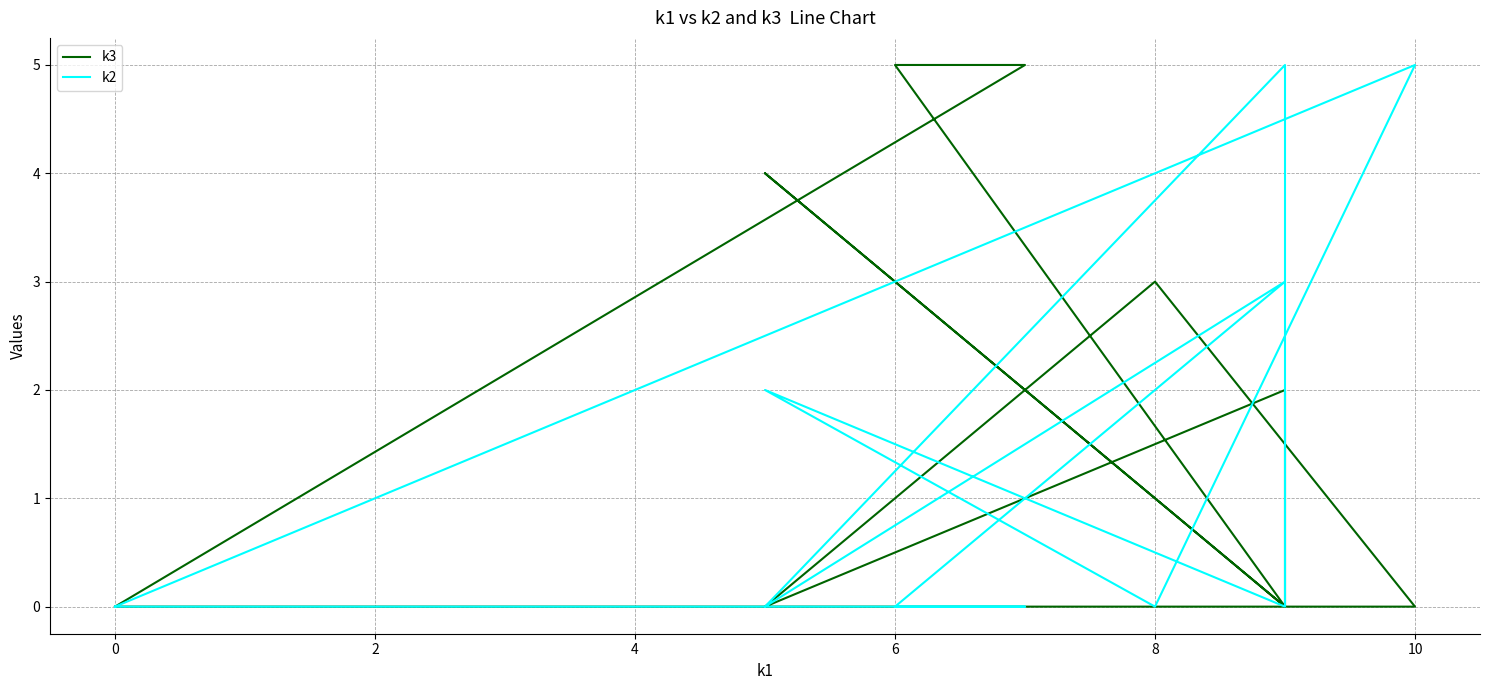

Is the value of k3 at 8 greater than the value of k2 at 8?

Yes